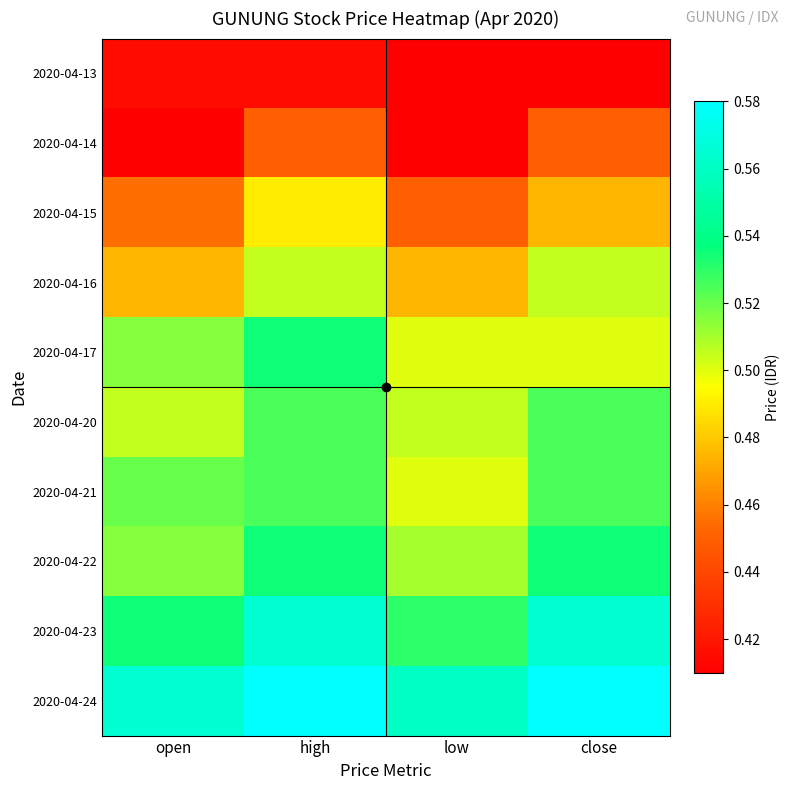

At which category does the chart reach its minimum across all series?

low